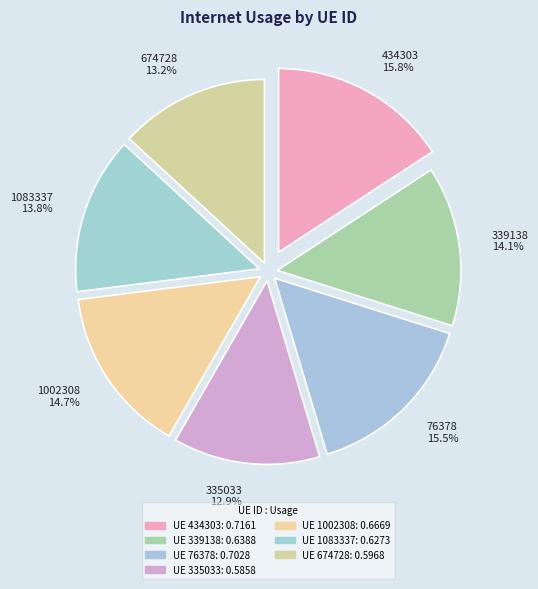

Count the number of slices in the pie.

7